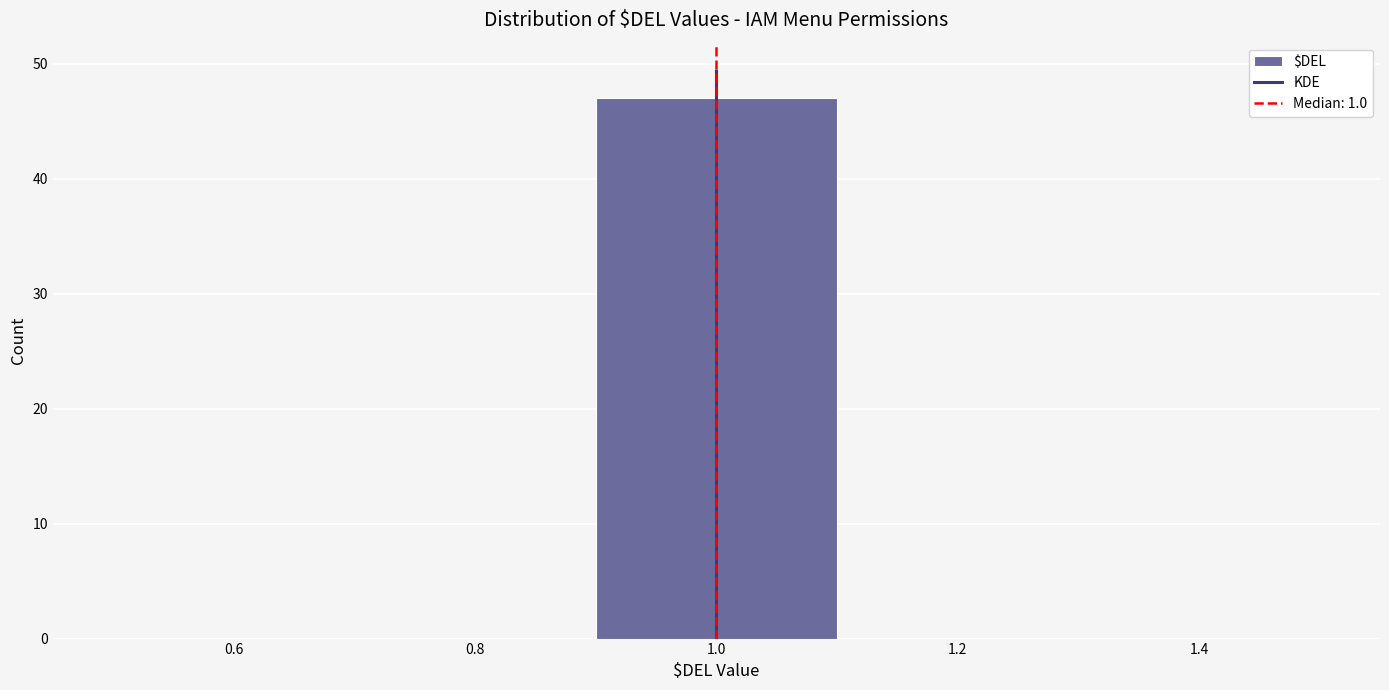

How tall is the bar that spans 0.9 to 1.1 on the x-axis? The values are not printed on the chart, so give them approximately, as read against the axis.

47